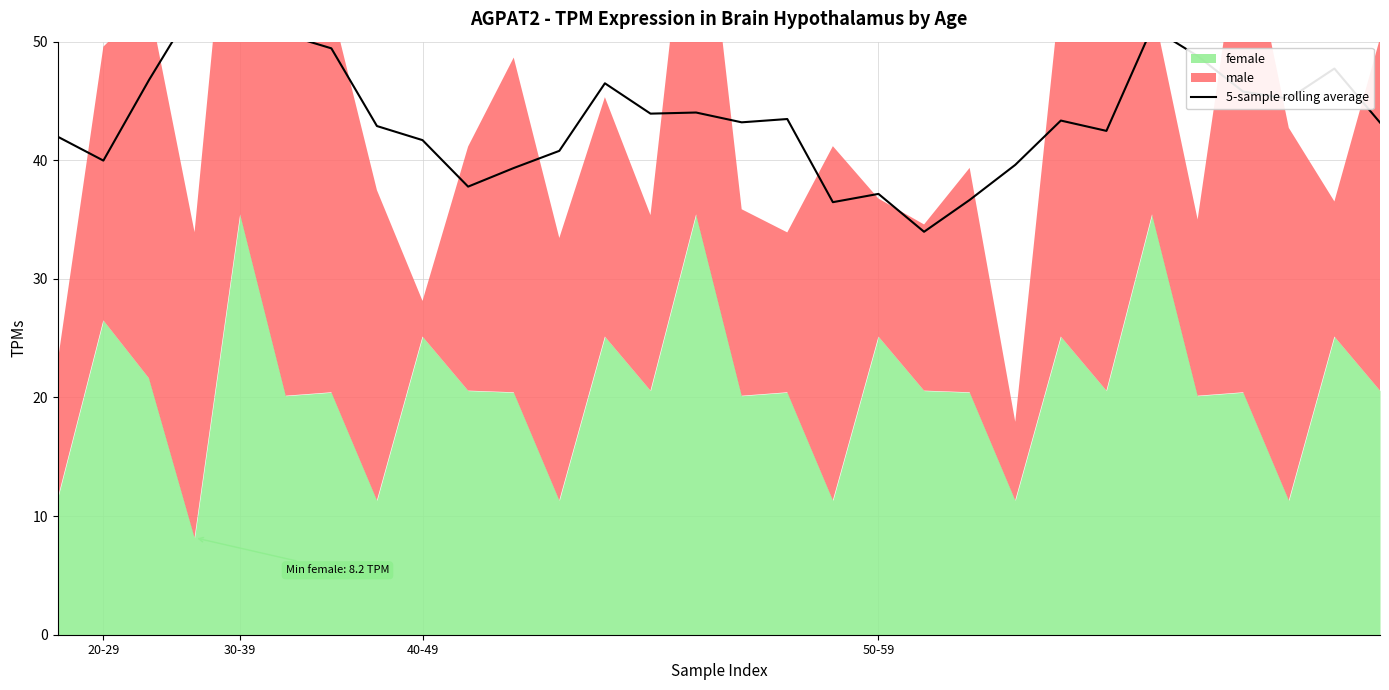

Where is the first local maximum?

30-39